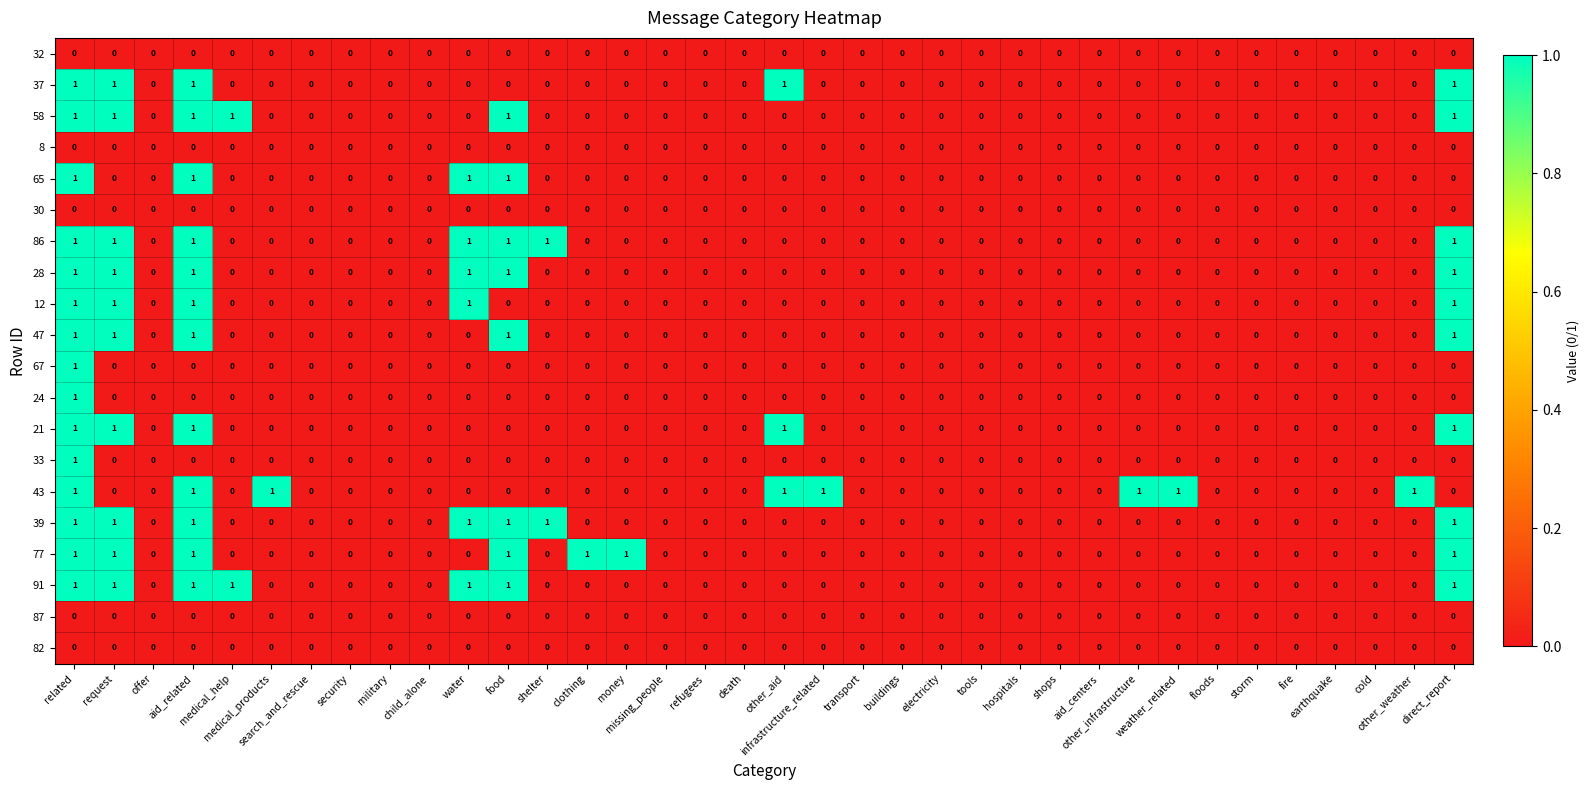

Which series has the largest total across all categories?

43